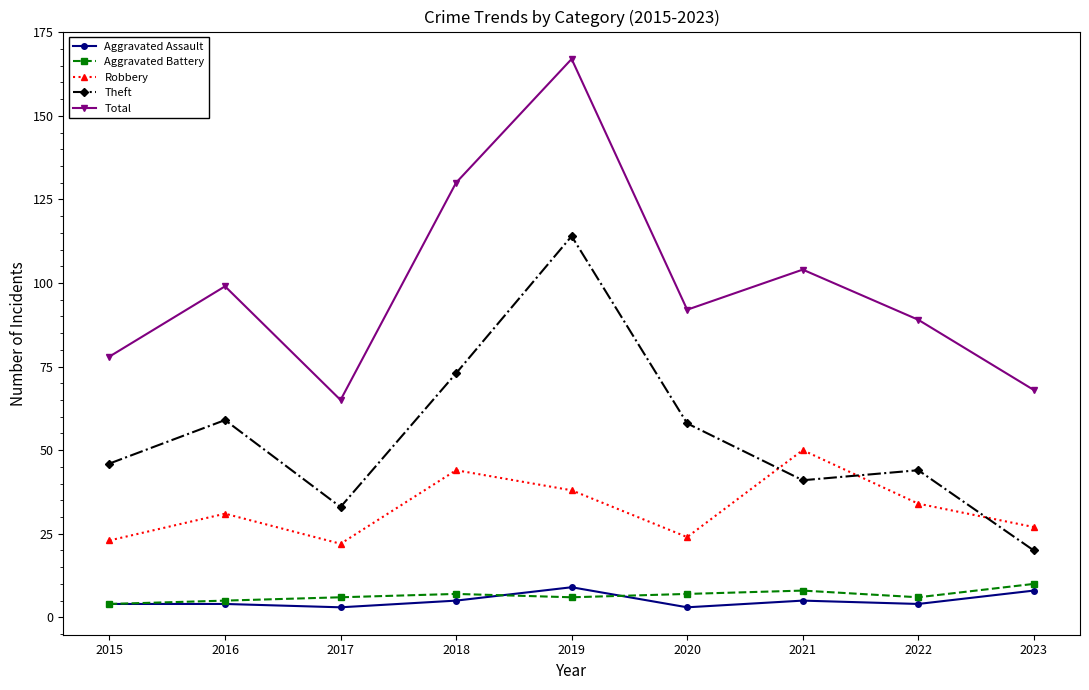

Where does the Total series first go above 92?

2016